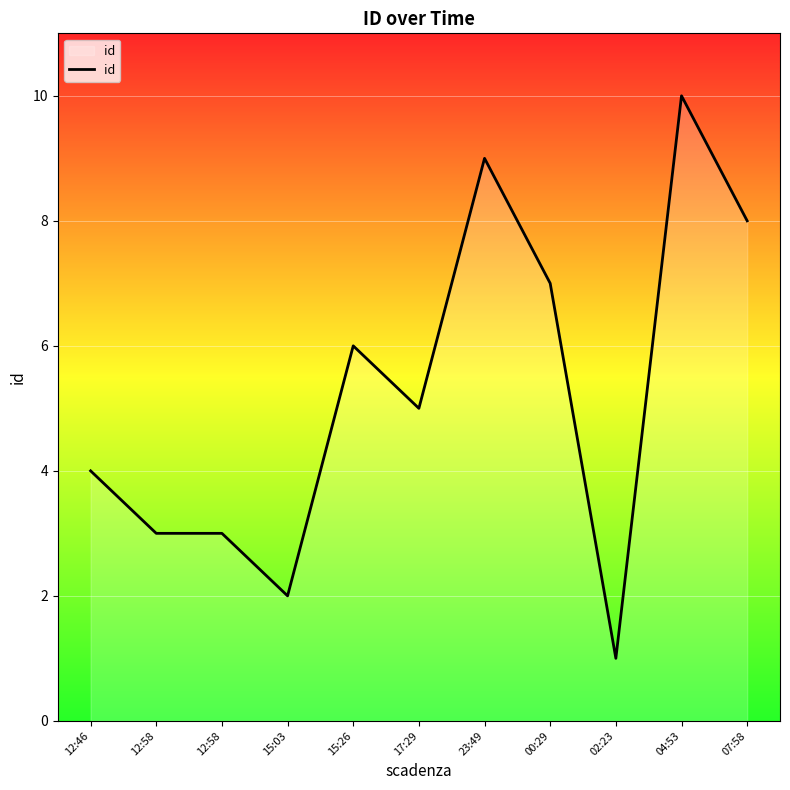

At which label does the data first exceed 5?

15:26